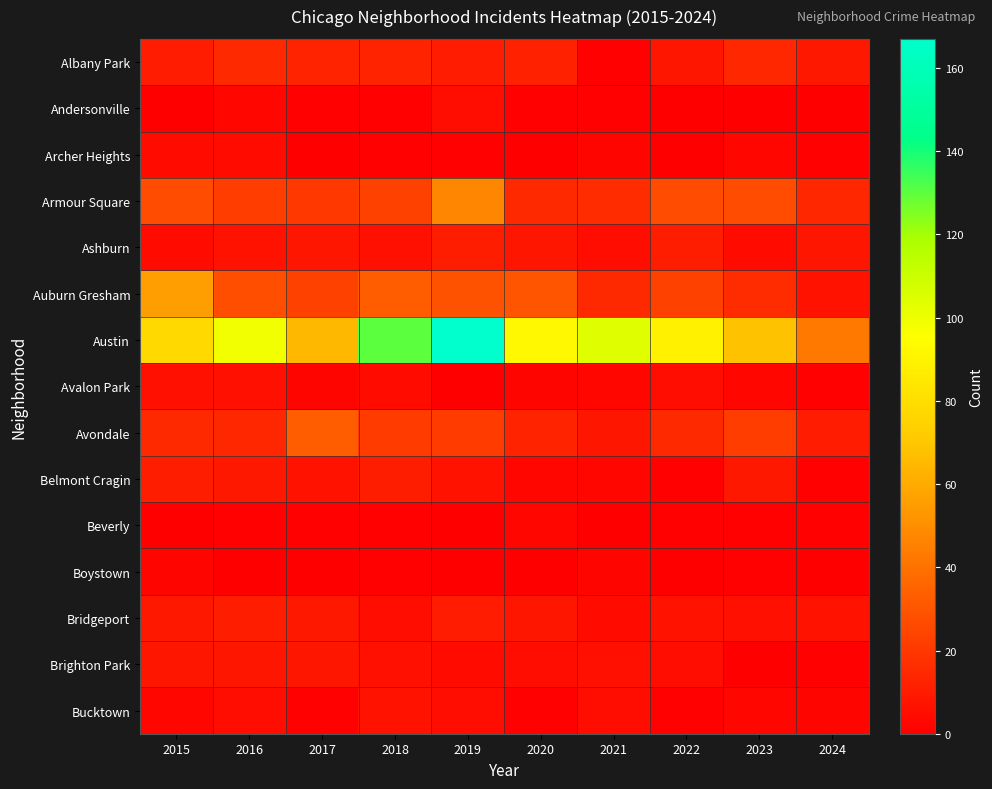

At which category is the sum across all series the highest?

2019